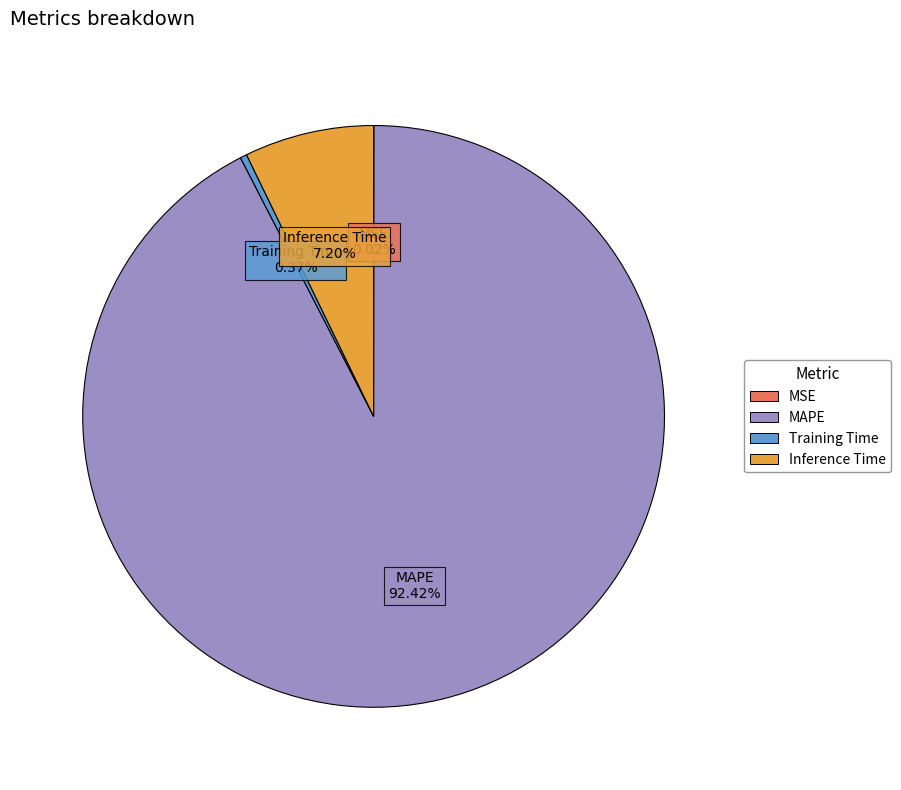

Which category has the biggest portion of the pie?

MAPE